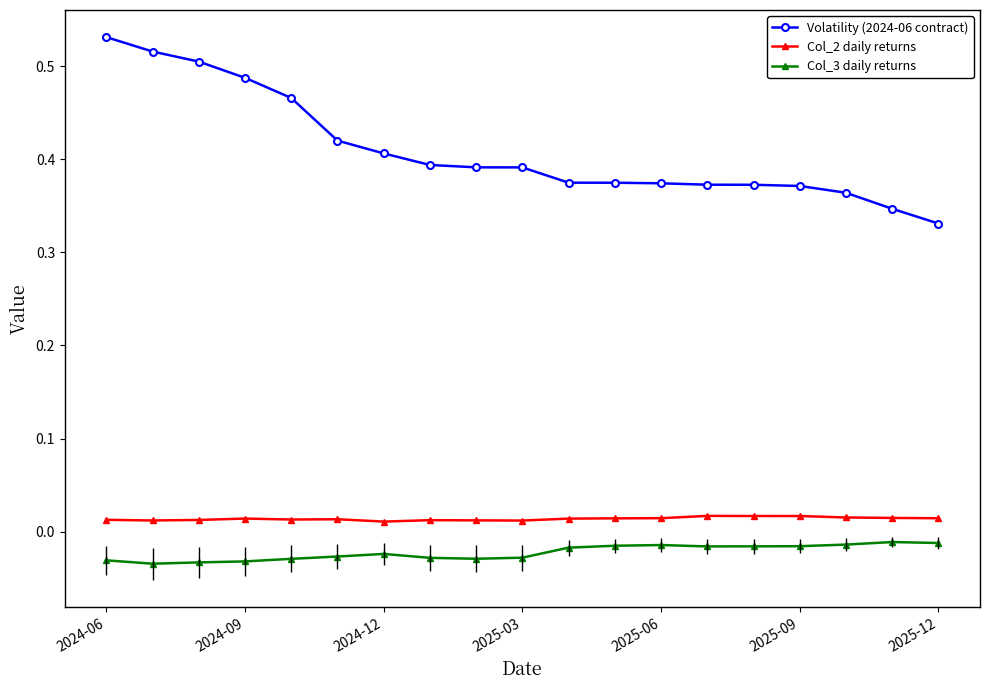

True or false: Volatility (2024-06 contract) and Col_3 daily returns cross at least once.

False